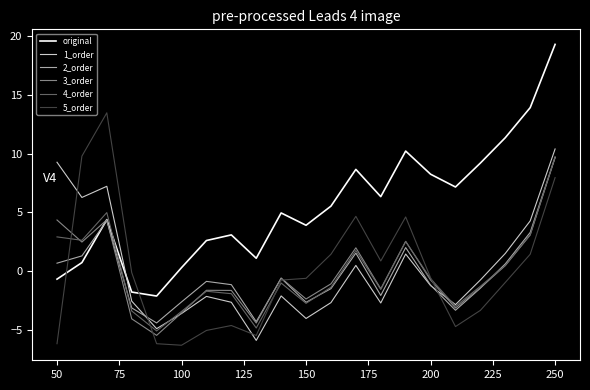

Which series has the largest range (max minus min)?

original